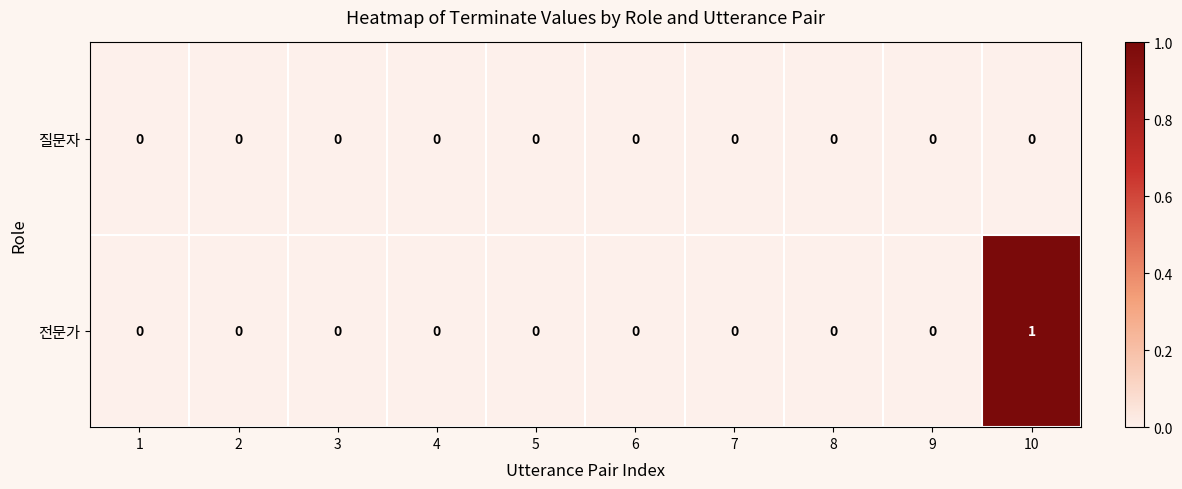

Reading left to right, list all the values displayed in this chart.

질문자: 1=0	2=0	3=0	4=0	5=0	6=0	7=0	8=0	9=0	10=0
전문가: 1=0	2=0	3=0	4=0	5=0	6=0	7=0	8=0	9=0	10=1